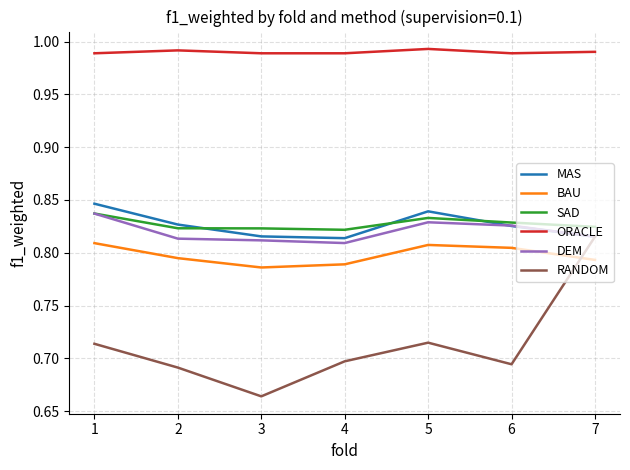

Which series has the widest spread of values?

RANDOM